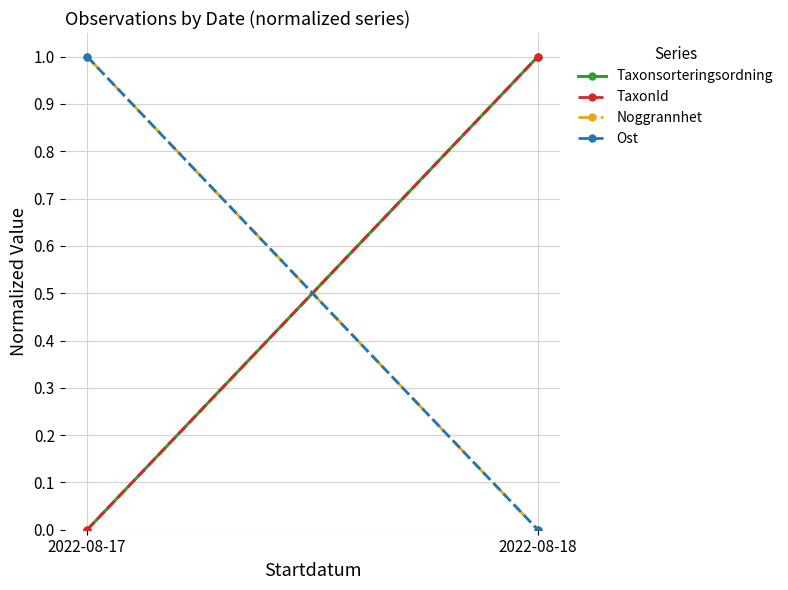

What are all the series names shown in the legend?

Taxonsorteringsordning, TaxonId, Noggrannhet, Ost